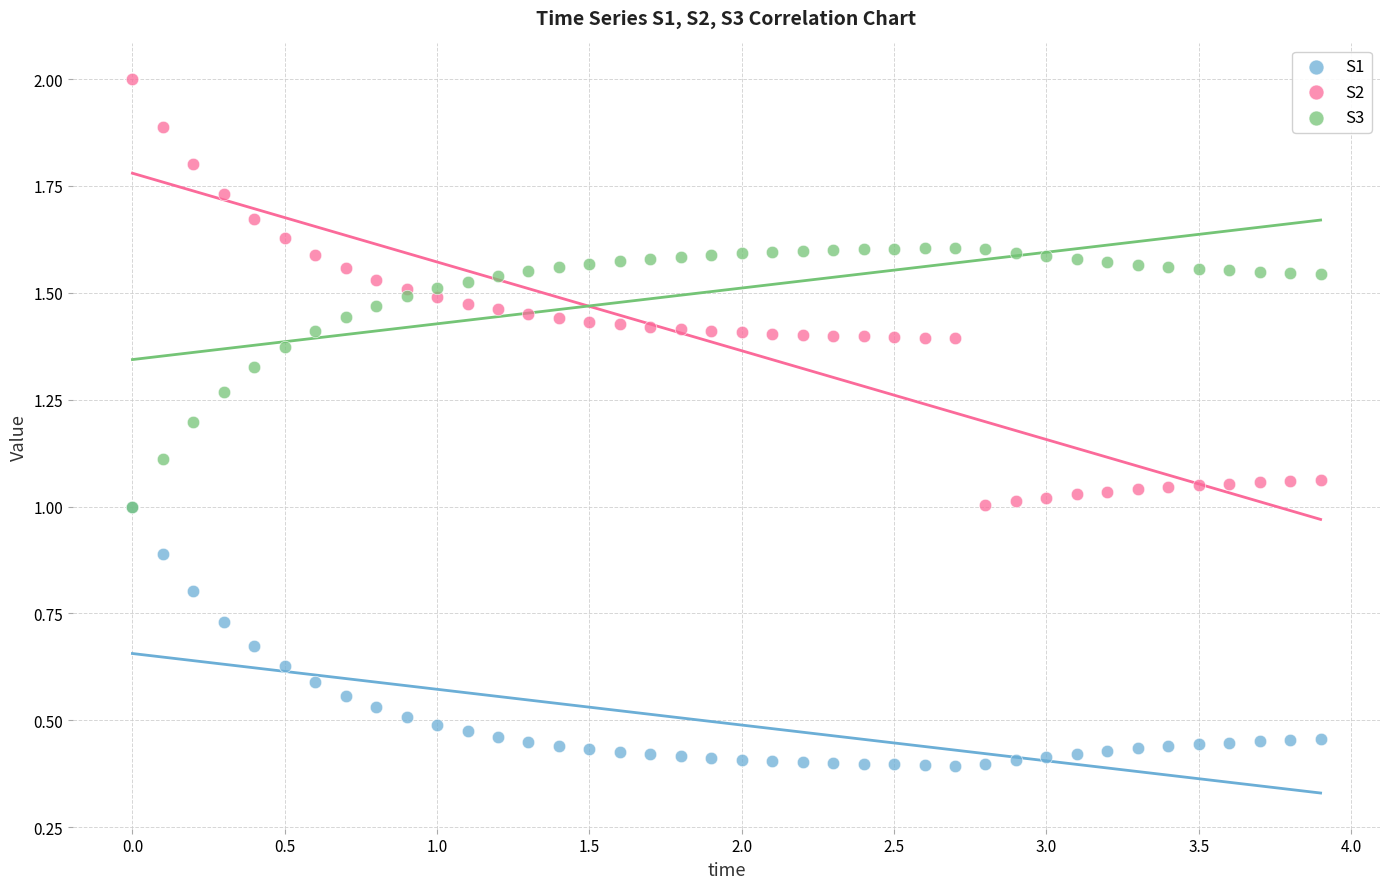

Which series has the widest spread of Y values?

S2